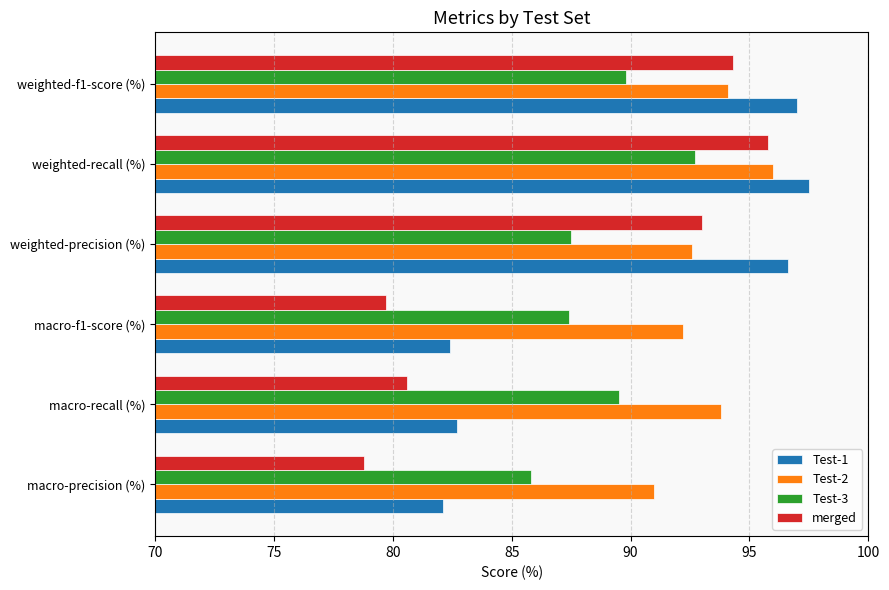

Which series has the largest total across all categories?

Test-2